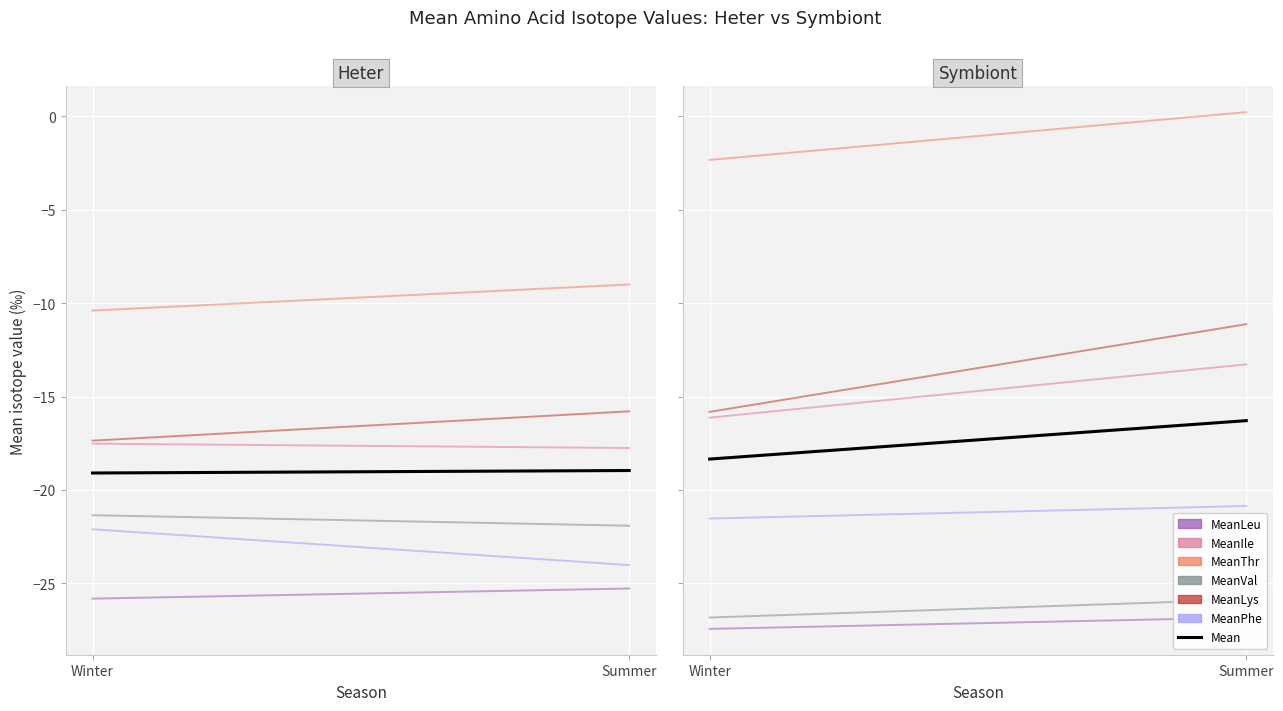

At which category does MeanLeu reach its first local peak?

Heter Summer